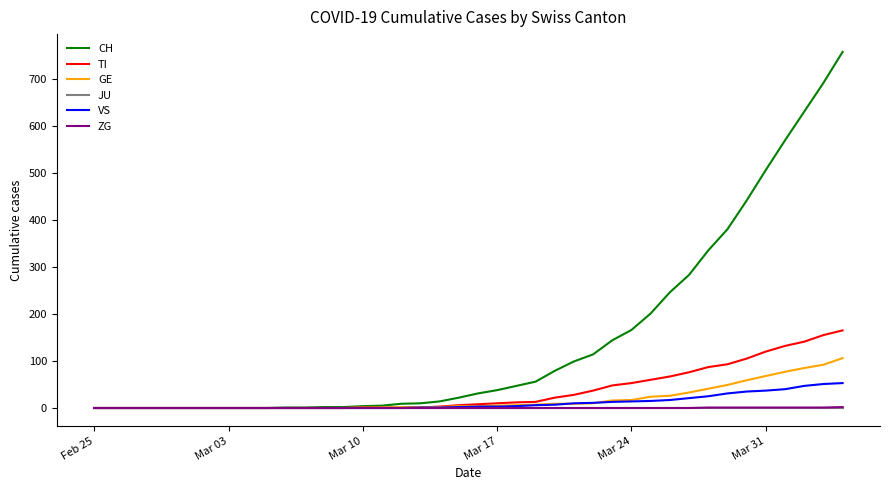

Which series has the largest range (max minus min)?

CH